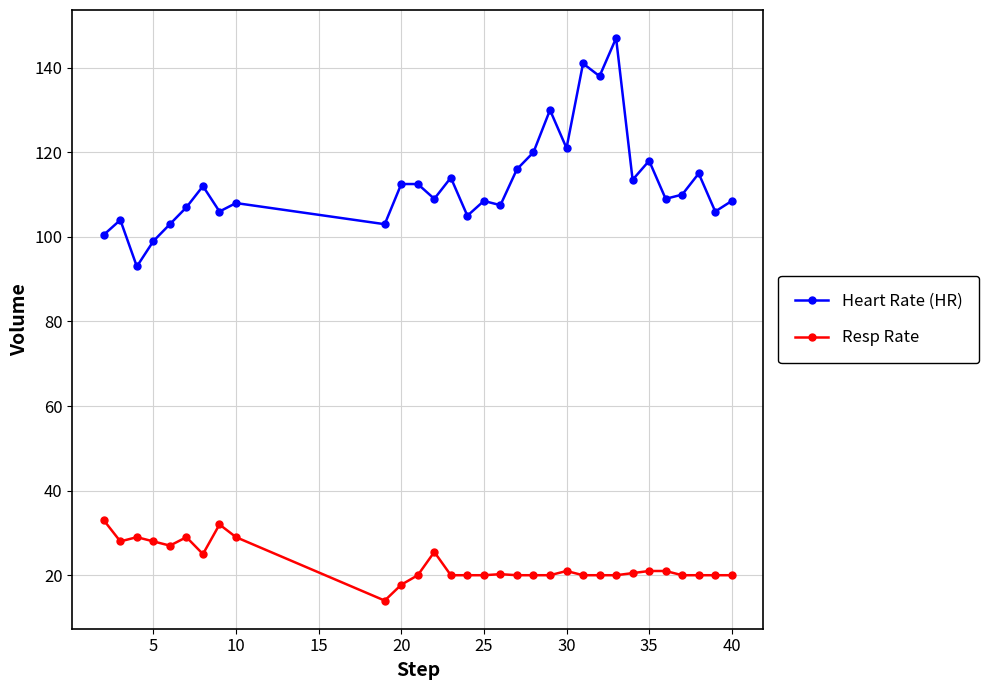

What is the difference between the maximum and minimum values in the Heart Rate (HR) series?

54.0